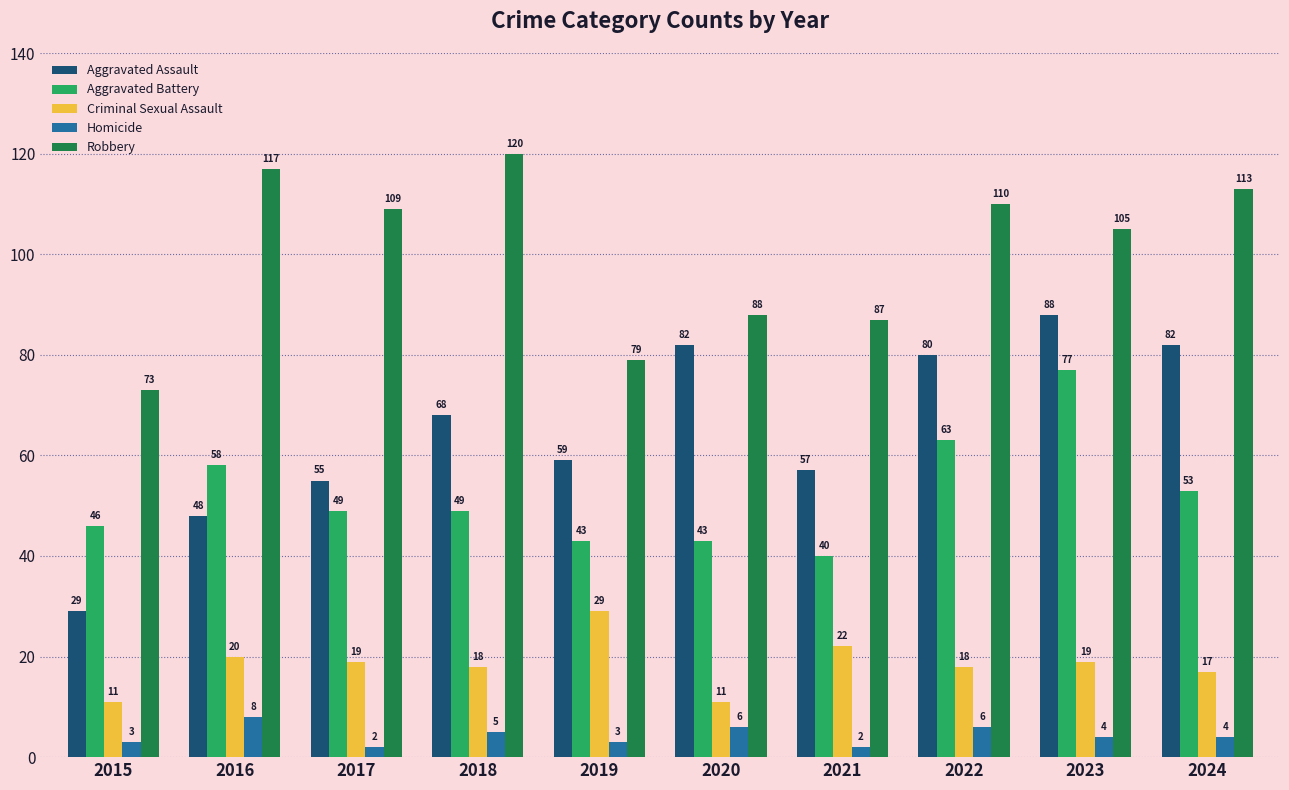

Reading left to right, what are all the values shown in this chart?

Aggravated Assault: 29	48	55	68	59	82	57	80	88	82
Aggravated Battery: 46	58	49	49	43	43	40	63	77	53
Criminal Sexual Assault: 11	20	19	18	29	11	22	18	19	17
Homicide: 3	8	2	5	3	6	2	6	4	4
Robbery: 73	117	109	120	79	88	87	110	105	113